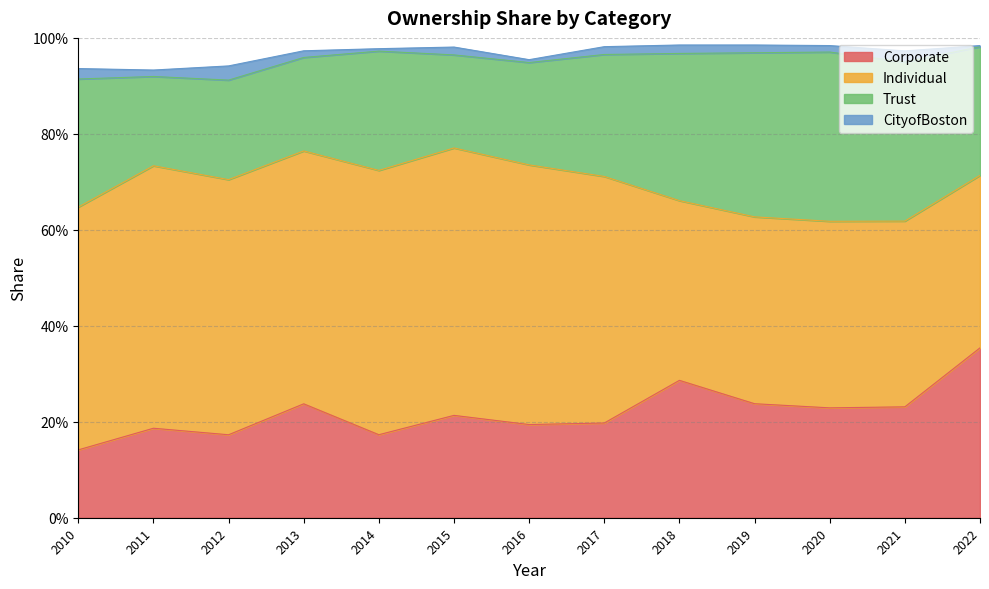

Rank the series by their maximum value, from lowest to highest.

CityofBoston, Trust, Corporate, Individual